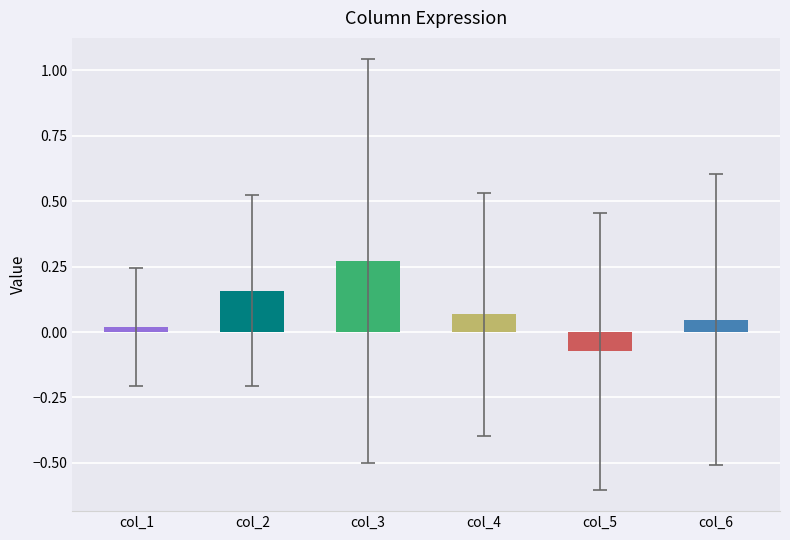

What is the difference between the col_3 values at 4 and 6?

0.7